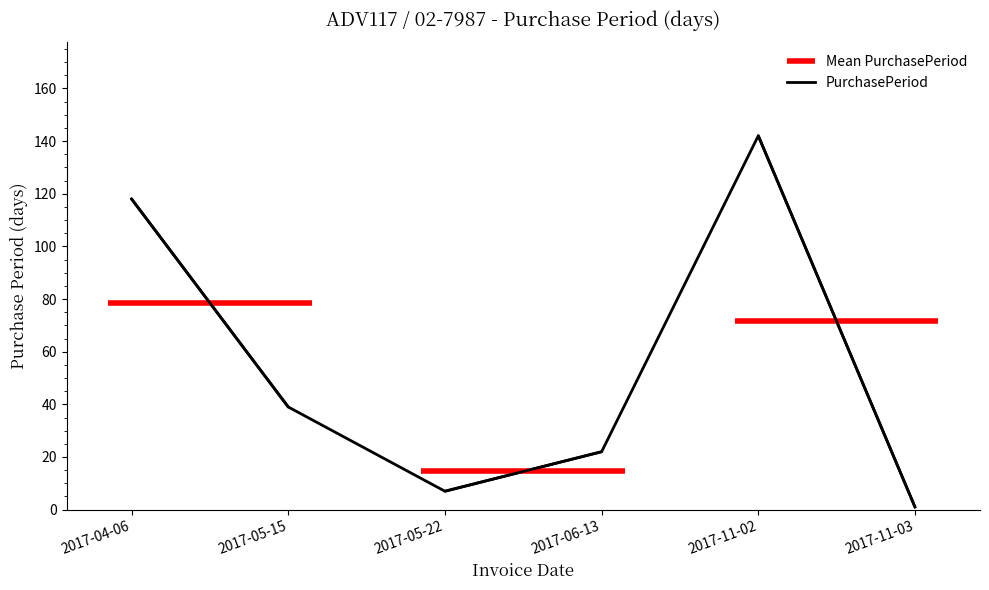

Where does the data first go above 39?

2017-04-06